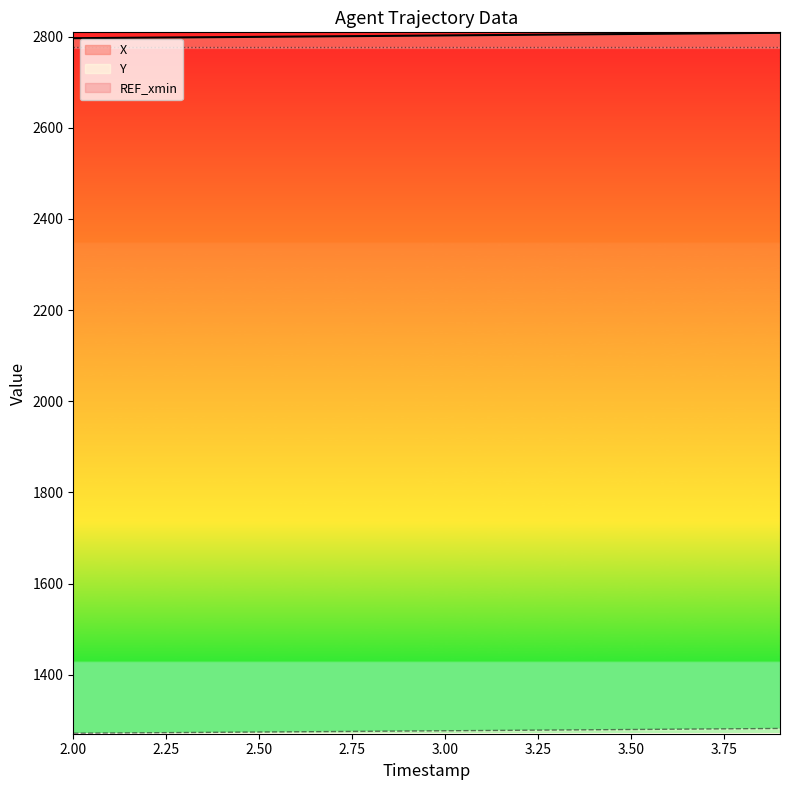

At which category is the sum across all series the highest?

3.9